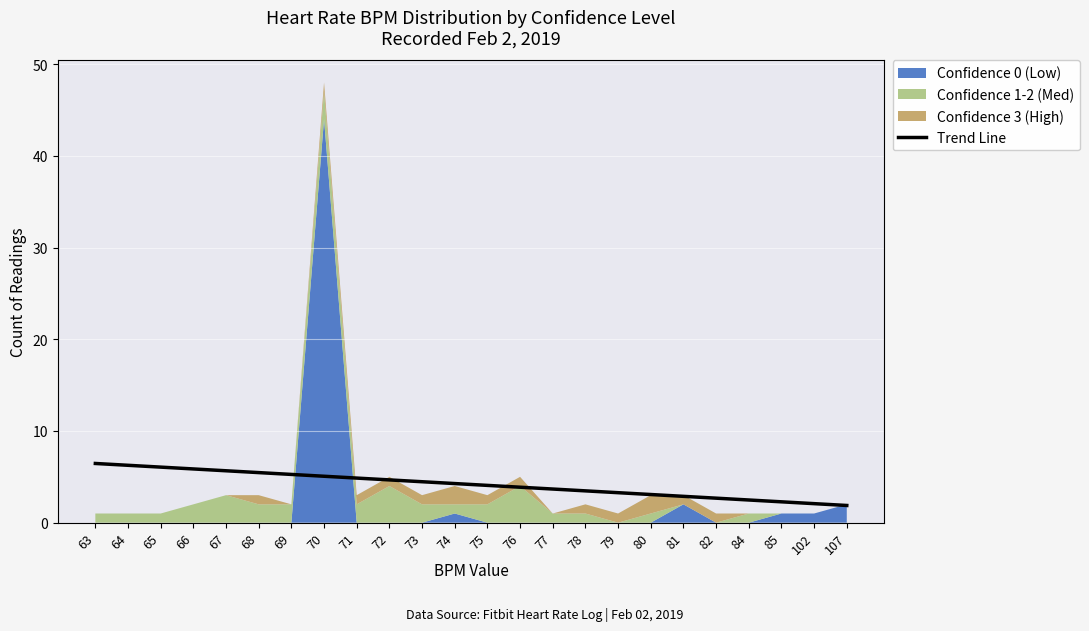

Is it true that the value at 78 is 3.5?

True